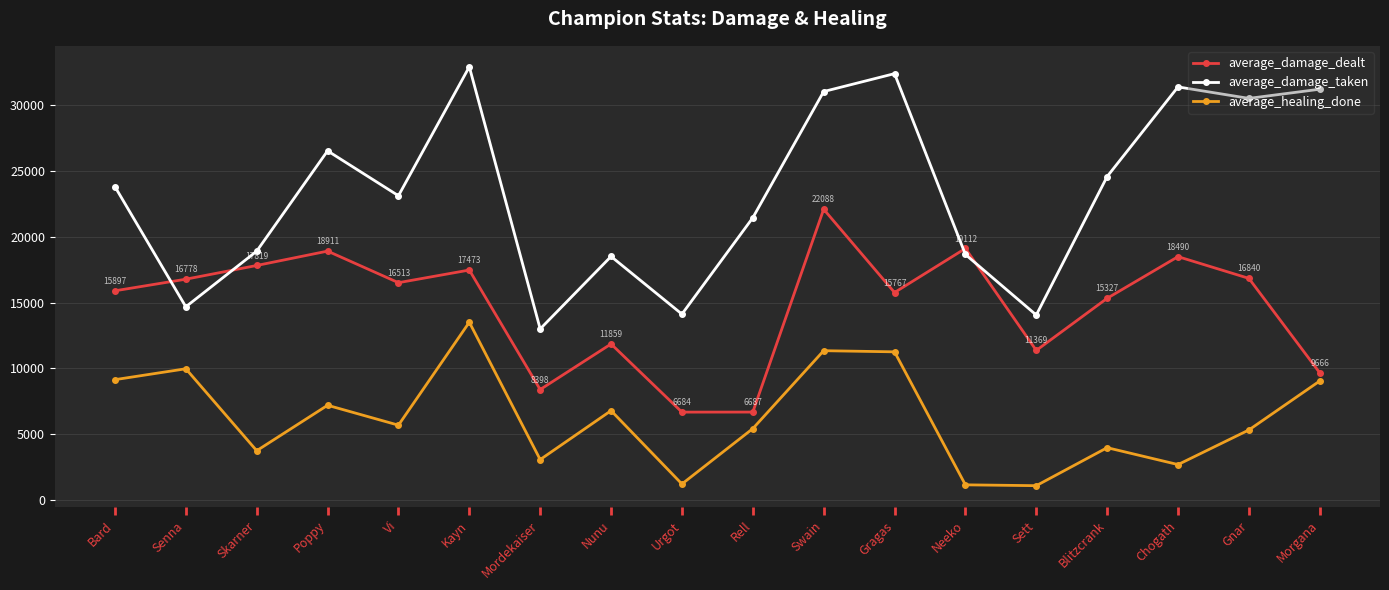

Rank the series at Chogath from lowest to highest value.

average_healing_done, average_damage_dealt, average_damage_taken